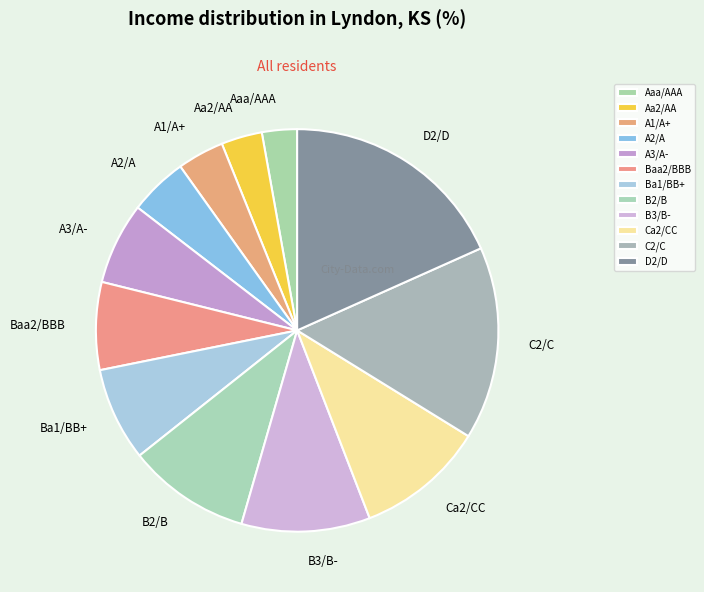

How many segments does this pie chart have?

12